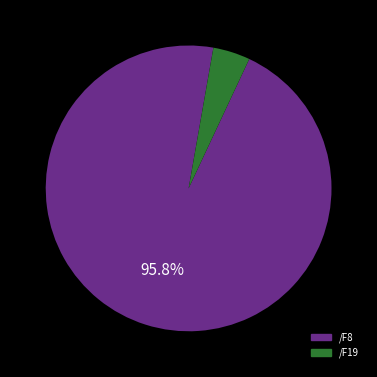

Combined, do /F19 and /F8 account for over 50%?

Yes